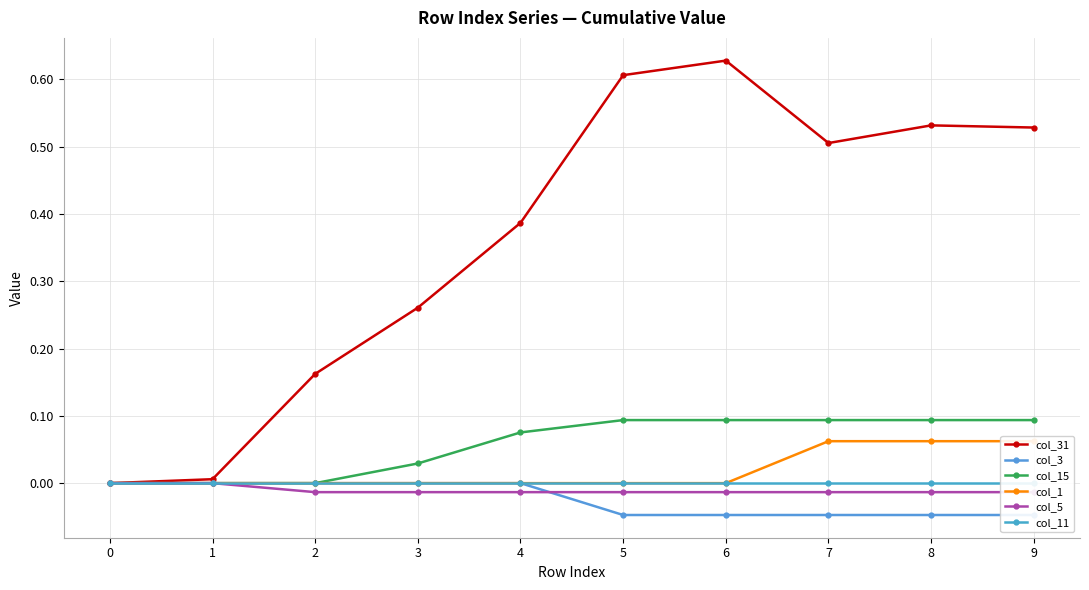

Reading right to left, list all the values displayed in this chart.

col_31: 0.5	0.5	0.5	0.6	0.6	0.4	0.3	0.2	0.0	0.0
col_3: -0.0	-0.0	-0.0	-0.0	-0.0	0.0	0.0	0.0	0.0	0.0
col_15: 0.1	0.1	0.1	0.1	0.1	0.1	0.0	0.0	0.0	0.0
col_1: 0.1	0.1	0.1	0.0	0.0	0.0	0.0	0.0	0.0	0.0
col_5: -0.0	-0.0	-0.0	-0.0	-0.0	-0.0	-0.0	-0.0	0.0	0.0
col_11: 0.0	0.0	0.0	0.0	0.0	0.0	0.0	0.0	0.0	0.0